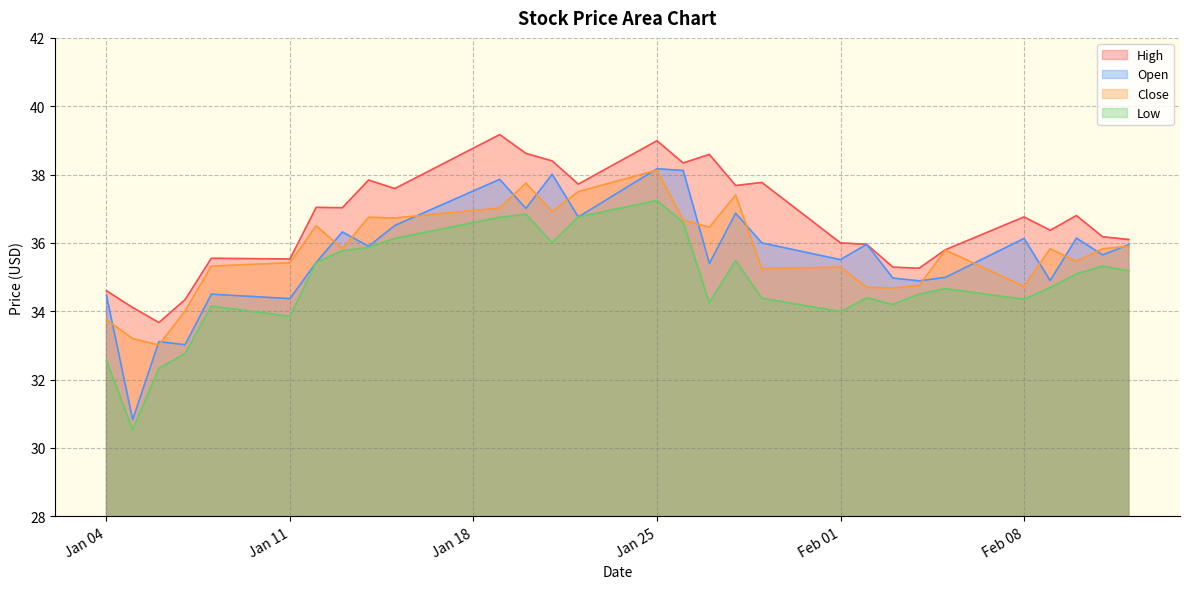

Is the value of Low at 2021-02-04 greater than the value of High at 2021-01-19?

No